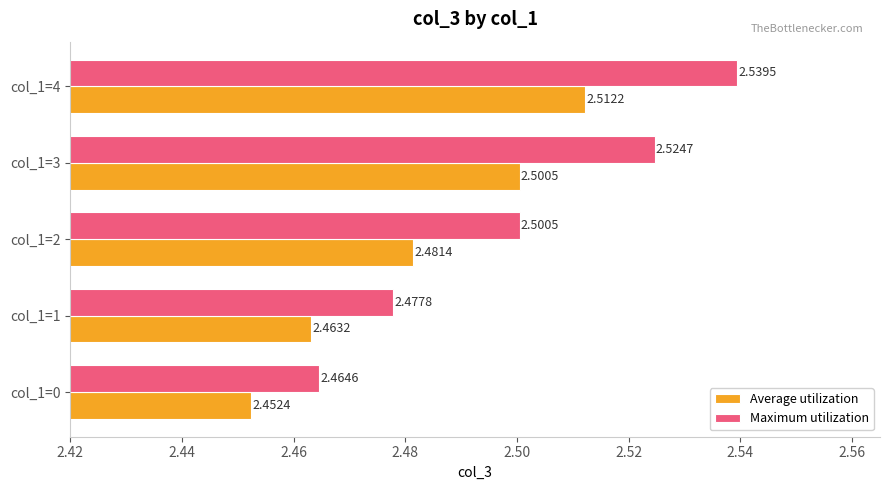

List the series in order of their overall mean, lowest first.

Average utilization, Maximum utilization